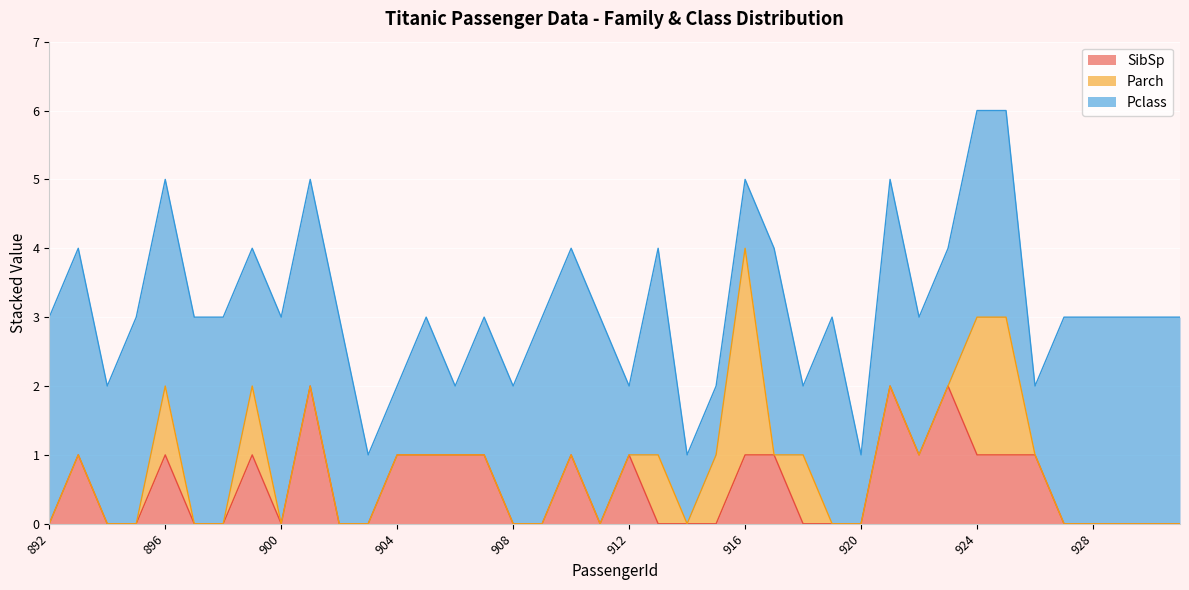

What is the difference between the highest and lowest values at 907?

2